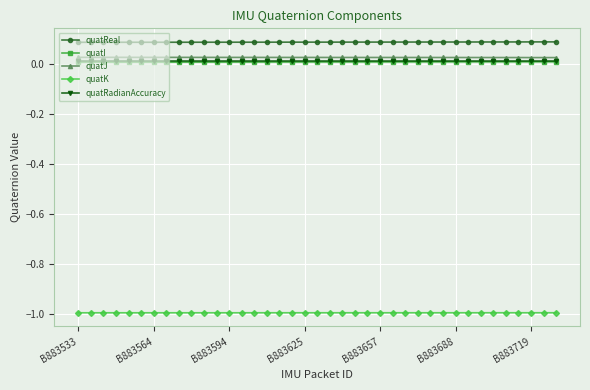

True or false: quatI and quatReal cross at least once.

False